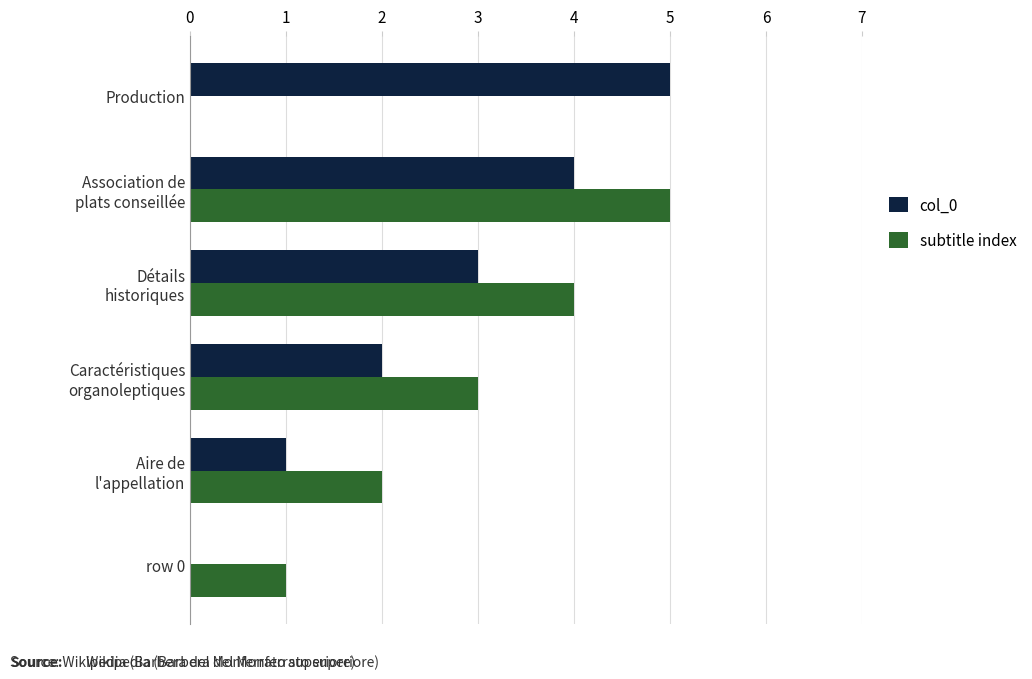

The col_0 series shows 0 at row 0. True or false?

True